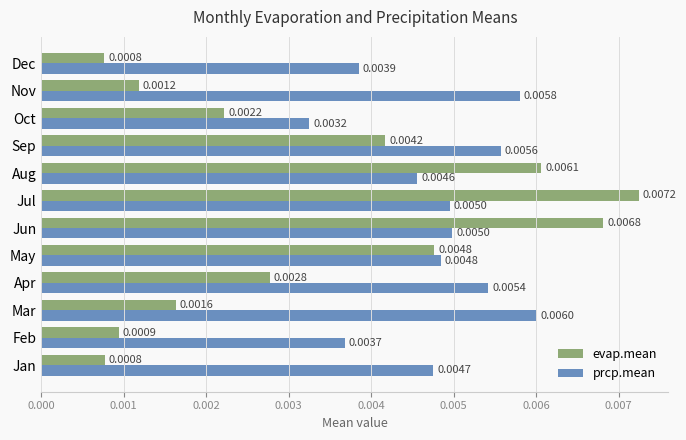

Where is prcp.mean nearest to the value 0?

Oct